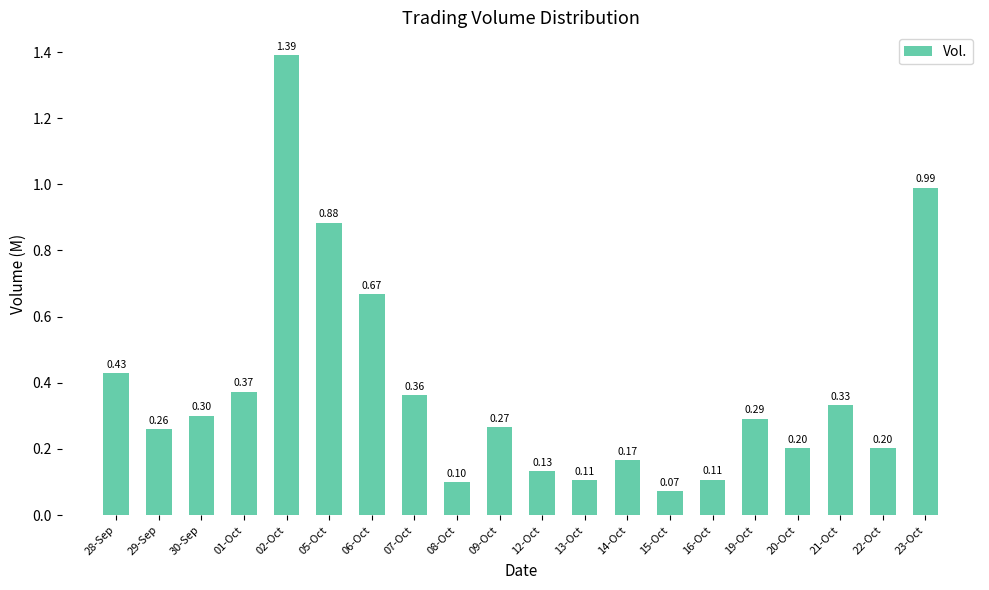

At which category does the chart reach its peak across all series?

02-Oct